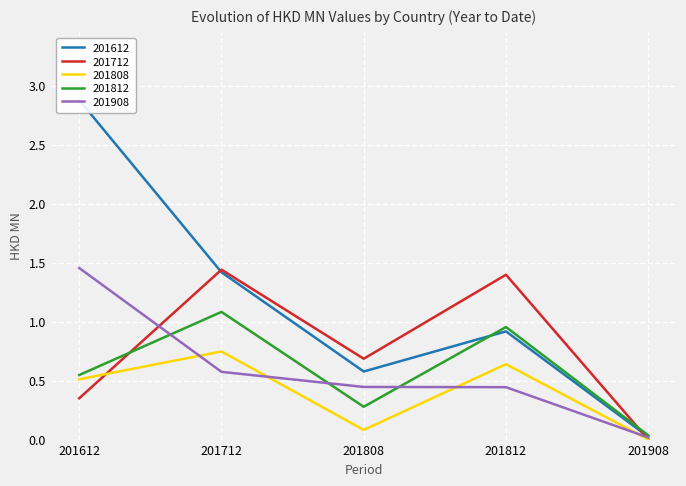

At which label does 201712 reach its minimum?

201908